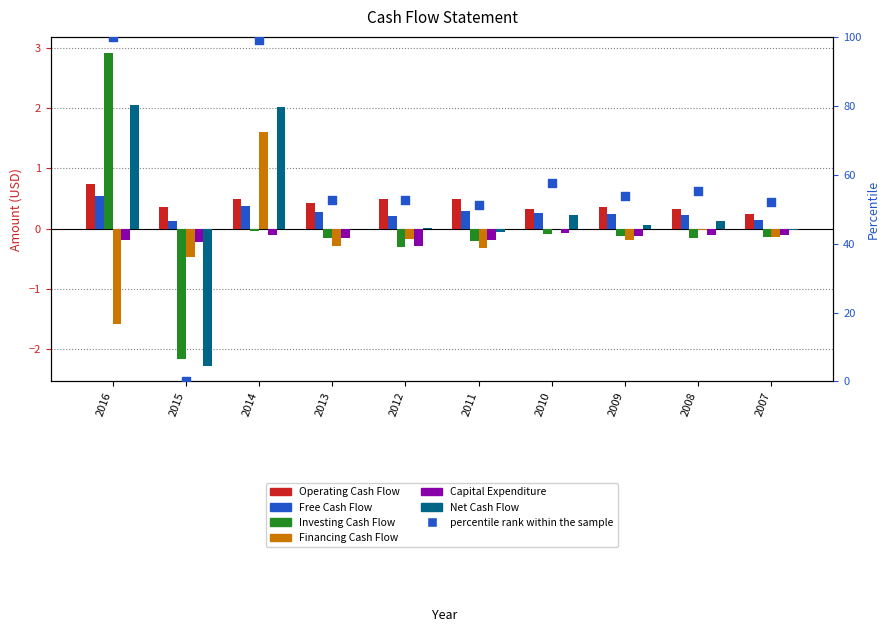

Which series has the largest Y range (max minus min)?

Investing Cash Flow